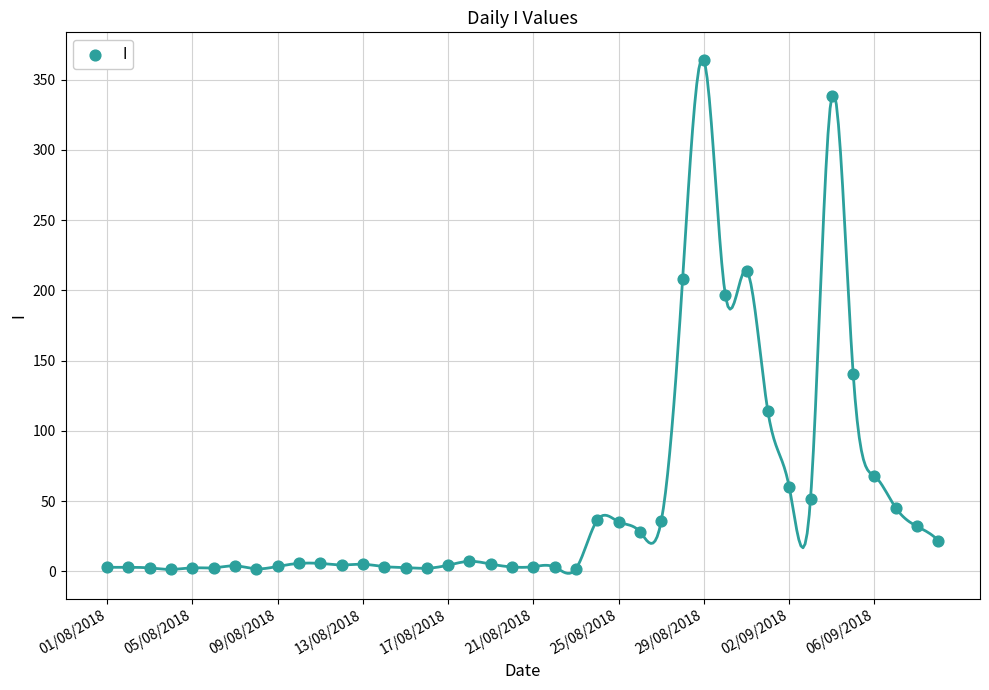

What is the range of Y values (max minus min)?

362.7